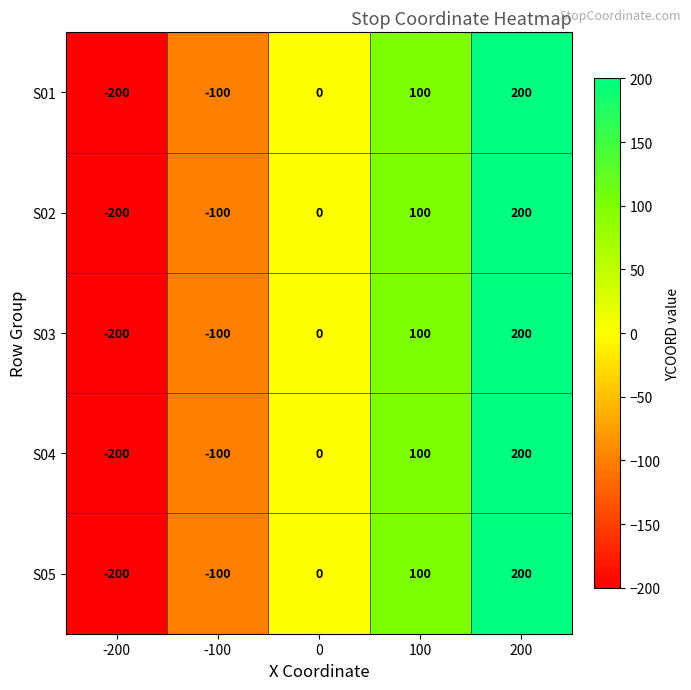

Reading left to right, what are all the values shown in this chart?

S01: -200=-200	-100=-100	0=0	100=100	200=200
S02: -200=-200	-100=-100	0=0	100=100	200=200
S03: -200=-200	-100=-100	0=0	100=100	200=200
S04: -200=-200	-100=-100	0=0	100=100	200=200
S05: -200=-200	-100=-100	0=0	100=100	200=200